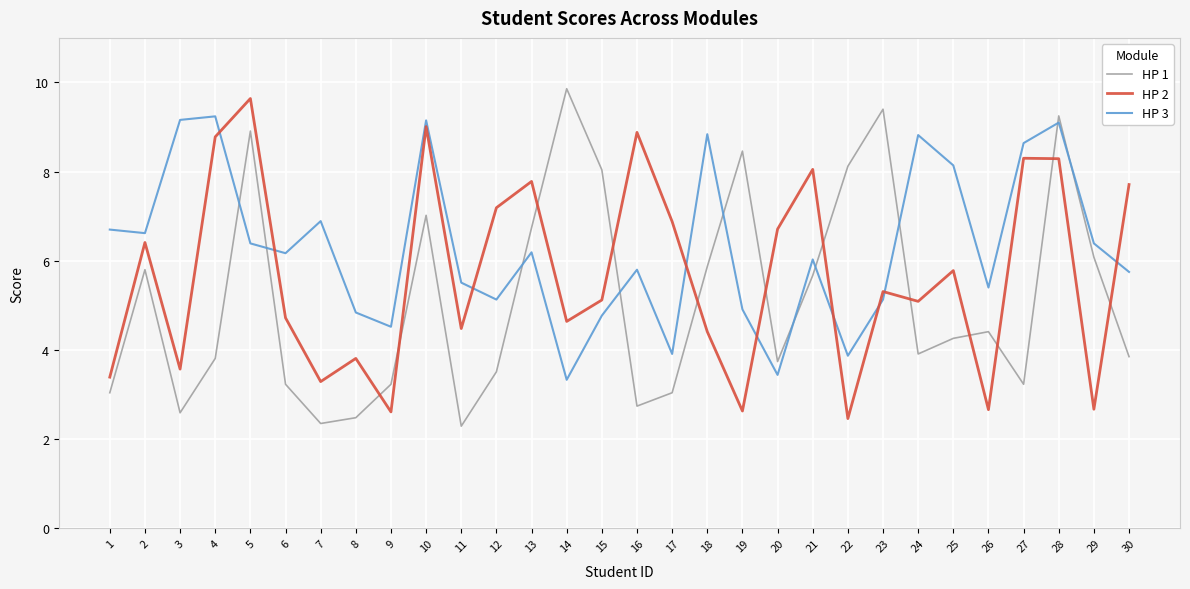

Rank the series at 12 from lowest to highest value.

HP 1, HP 3, HP 2